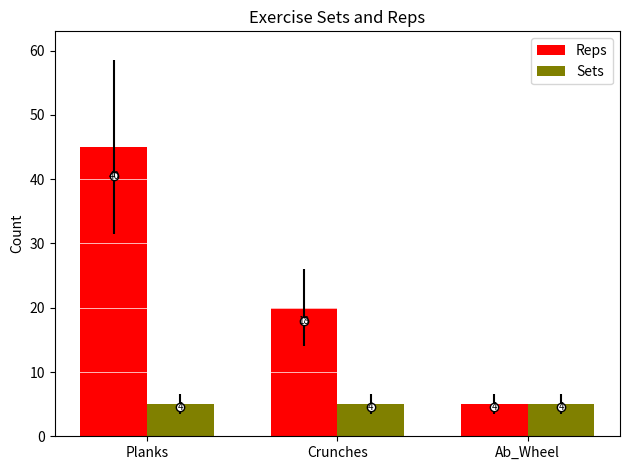

At Ab_Wheel, list the series in order from smallest to largest.

Reps, Sets